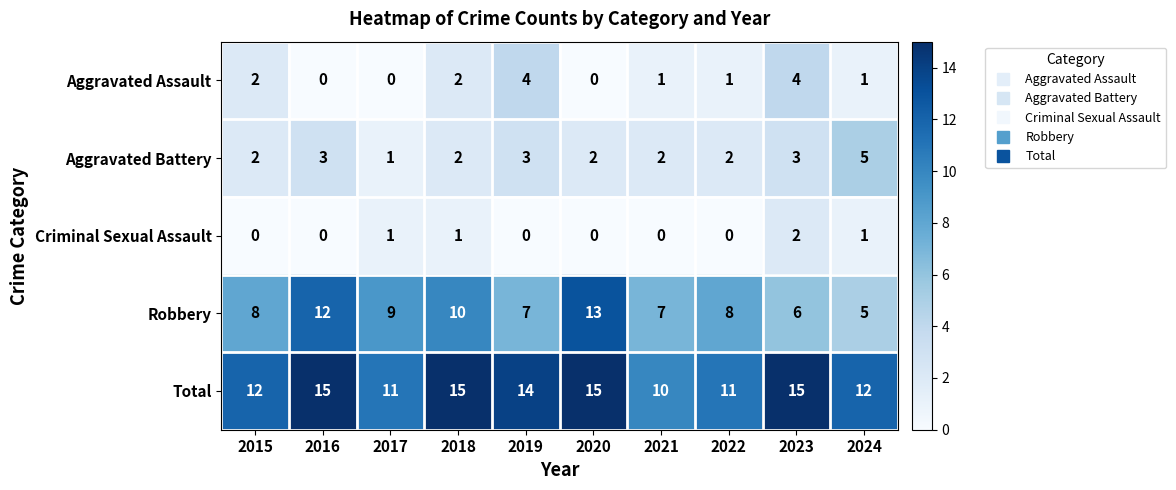

The Aggravated Battery series shows 2 at 2022. True or false?

True